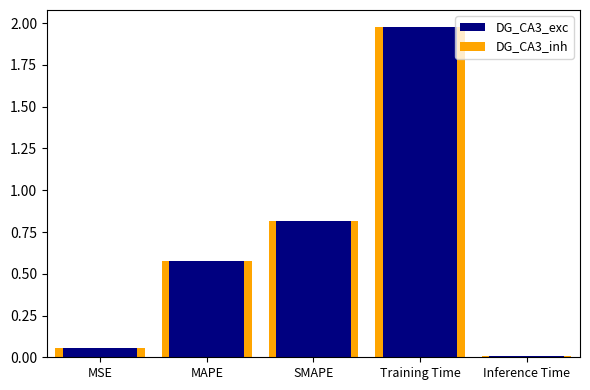

What is the difference between the DG_CA3_inh values at MAPE and MSE?

0.5